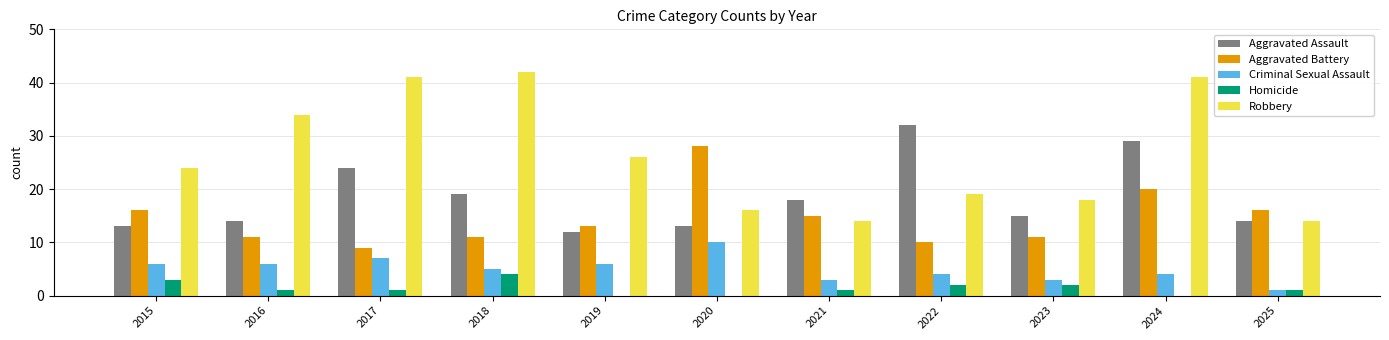

Where does the Homicide series first go above 1?

2015